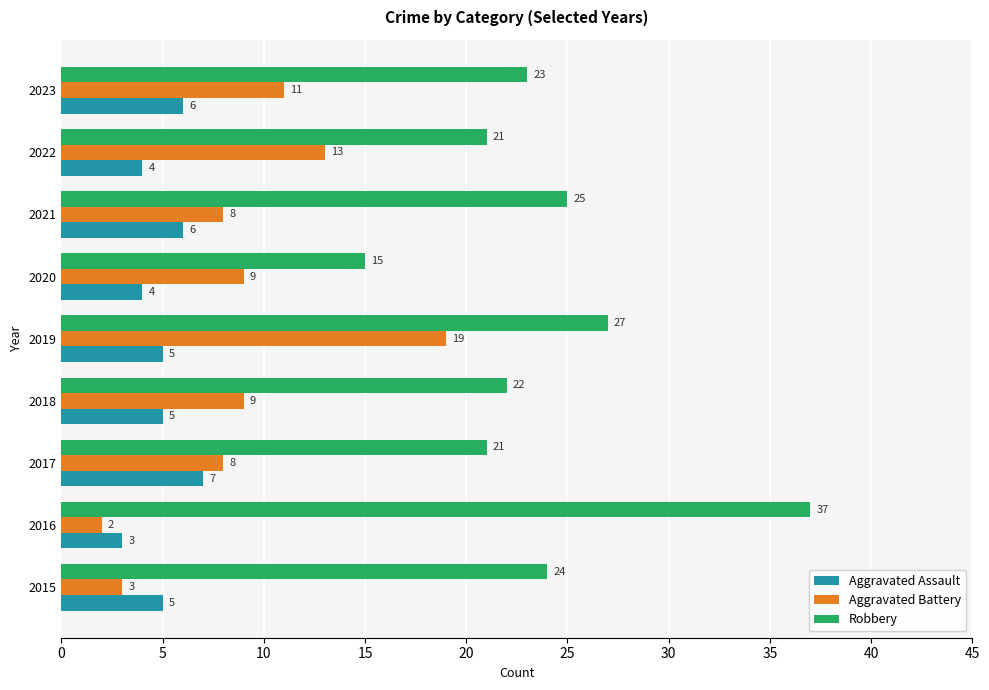

Which series has the largest total across all categories?

Robbery